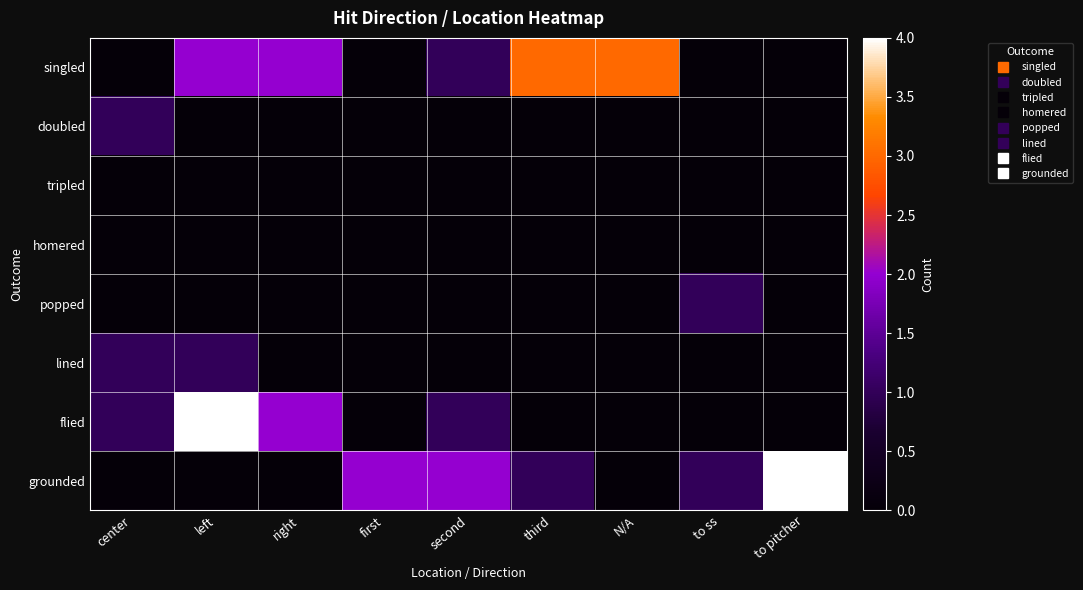

At how many categories does at least one series exceed 2?

4